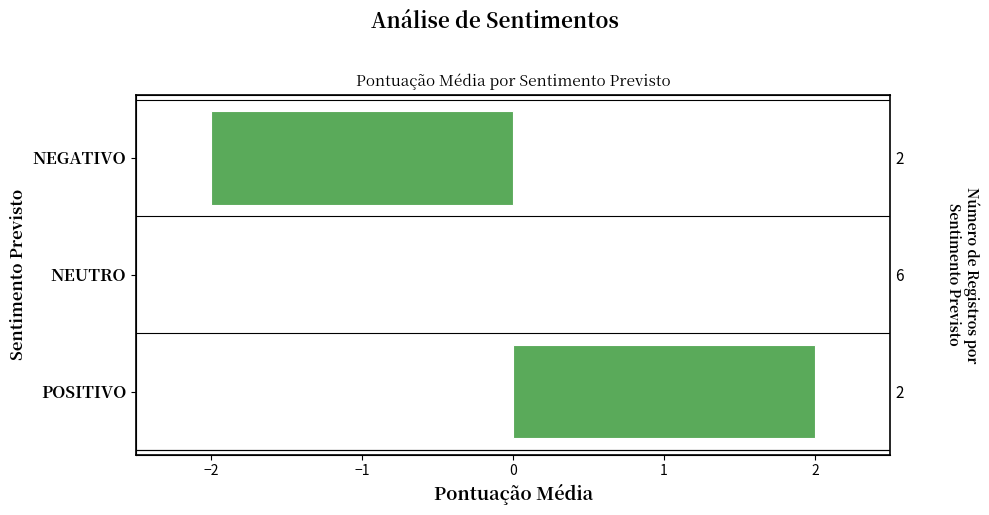

The chart shows a value of -2 at NEGATIVO. True or false?

True